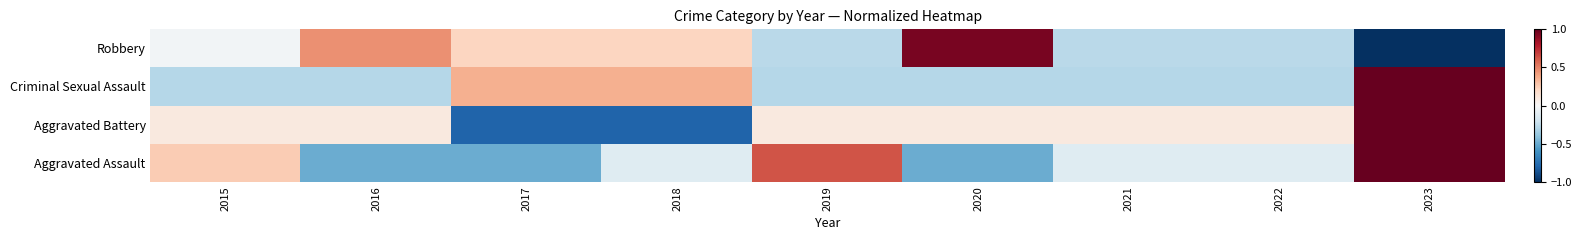

Which category has the highest value across all series?

2023